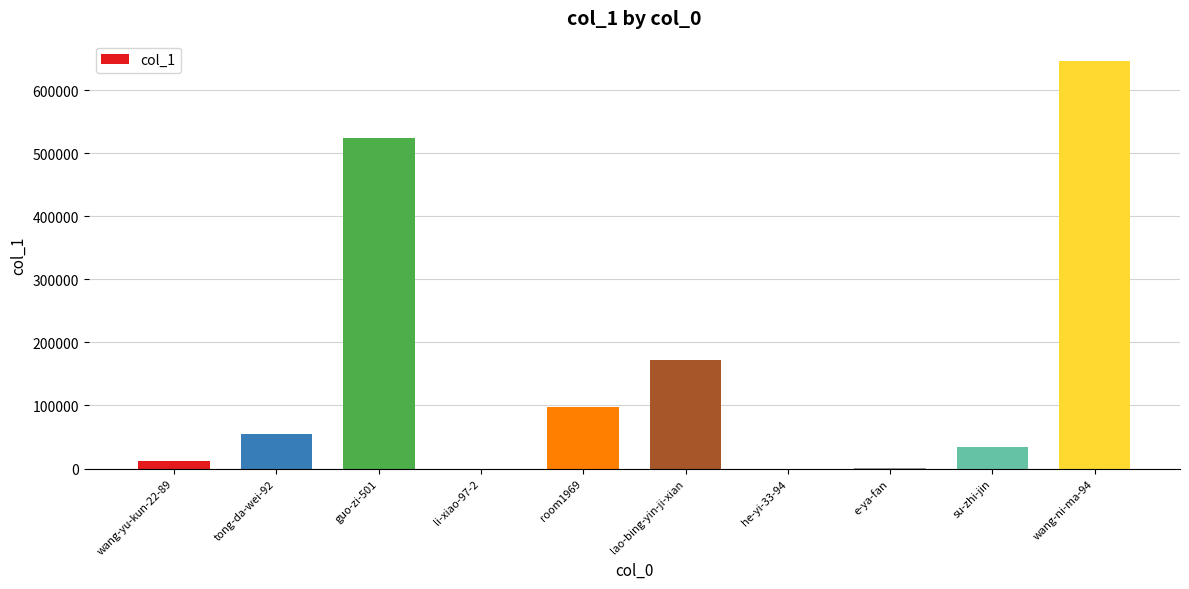

Is it true that the value at wang-ni-ma-94 is 1082337?

False